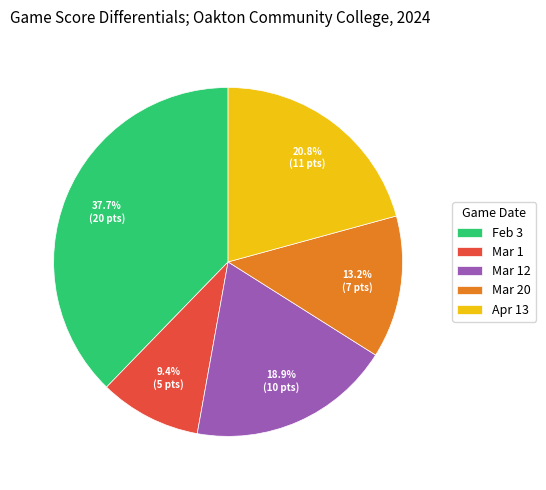

What percentage is NOT represented by Apr 13?

79.2%